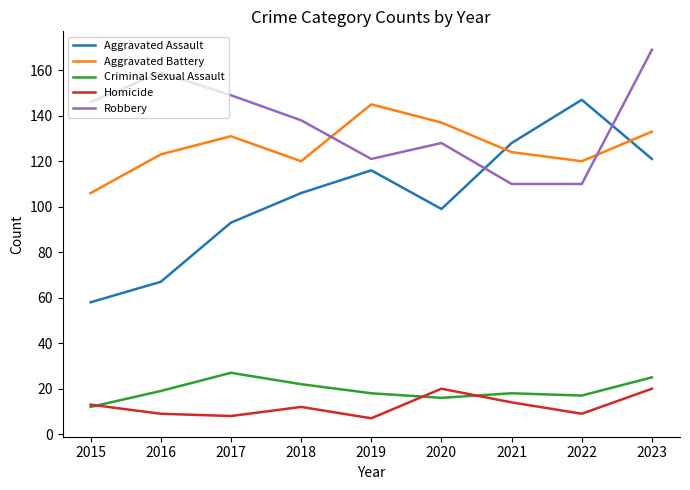

True or false: Criminal Sexual Assault has more than 0 interior local peaks.

True